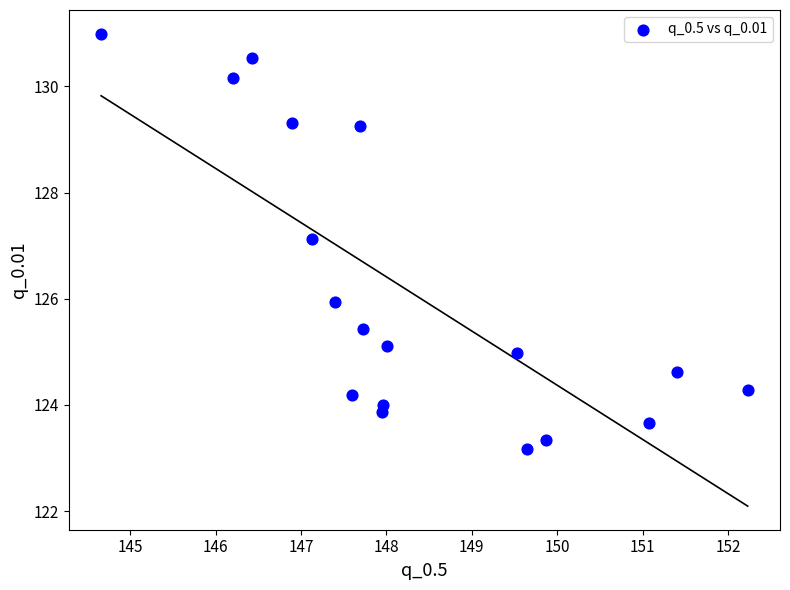

What Y value in the scatter plot is closest to 127?

127.1